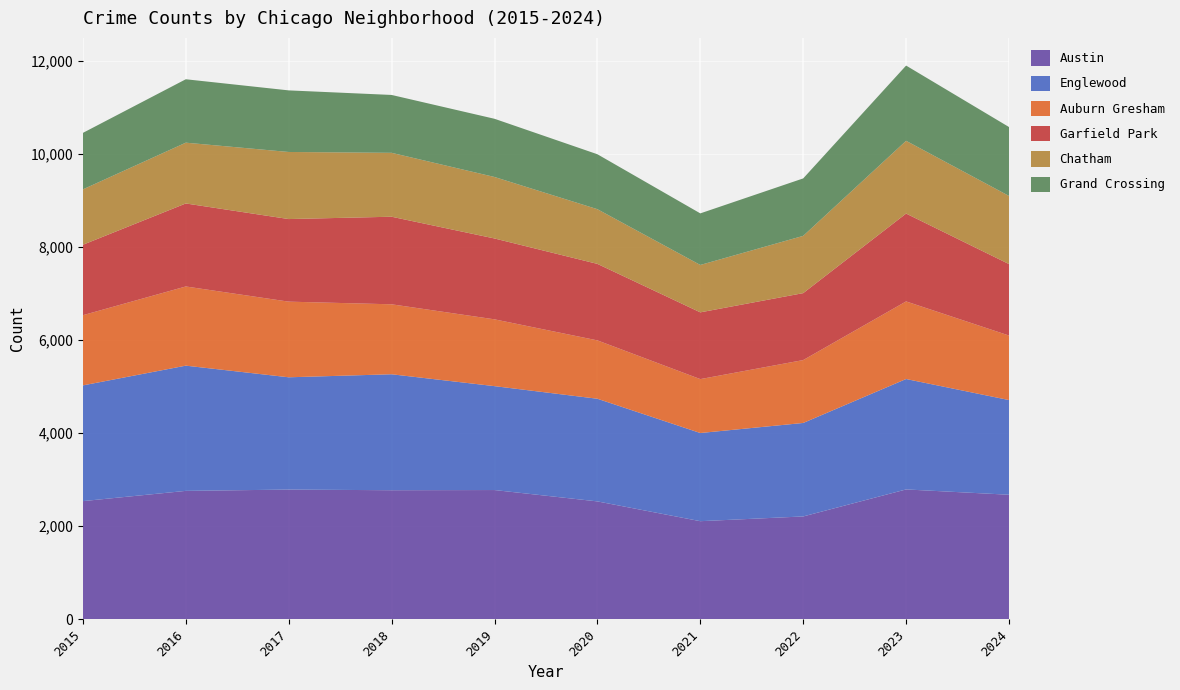

Reading right to left, extract all data points from this chart.

Austin: 2676	2790	2210	2108	2533	2777	2773	2787	2759	2539
Englewood: 2034	2372	2008	1894	2205	2232	2491	2412	2690	2486
Auburn Gresham: 1386	1667	1351	1158	1254	1435	1503	1625	1701	1508
Garfield Park: 1535	1887	1438	1434	1643	1737	1881	1774	1783	1513
Chatham: 1464	1563	1230	1018	1175	1321	1373	1441	1306	1190
Grand Crossing: 1480	1616	1234	1108	1180	1250	1243	1323	1362	1213